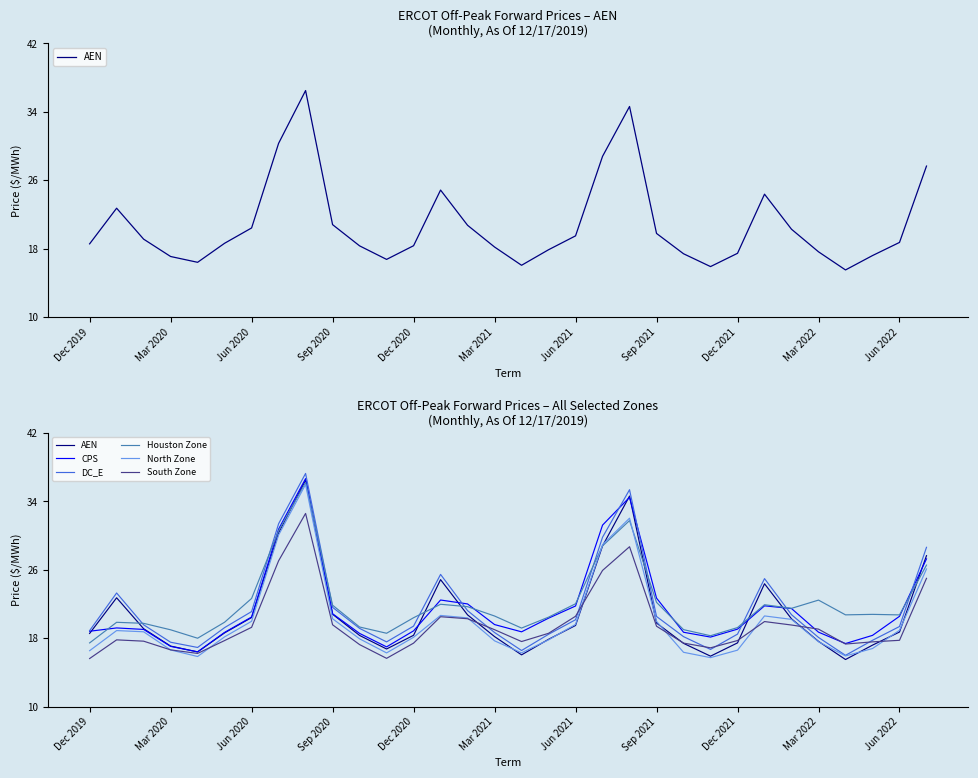

Between Mar 2021 and Dec 2020, which is larger?

Mar 2021